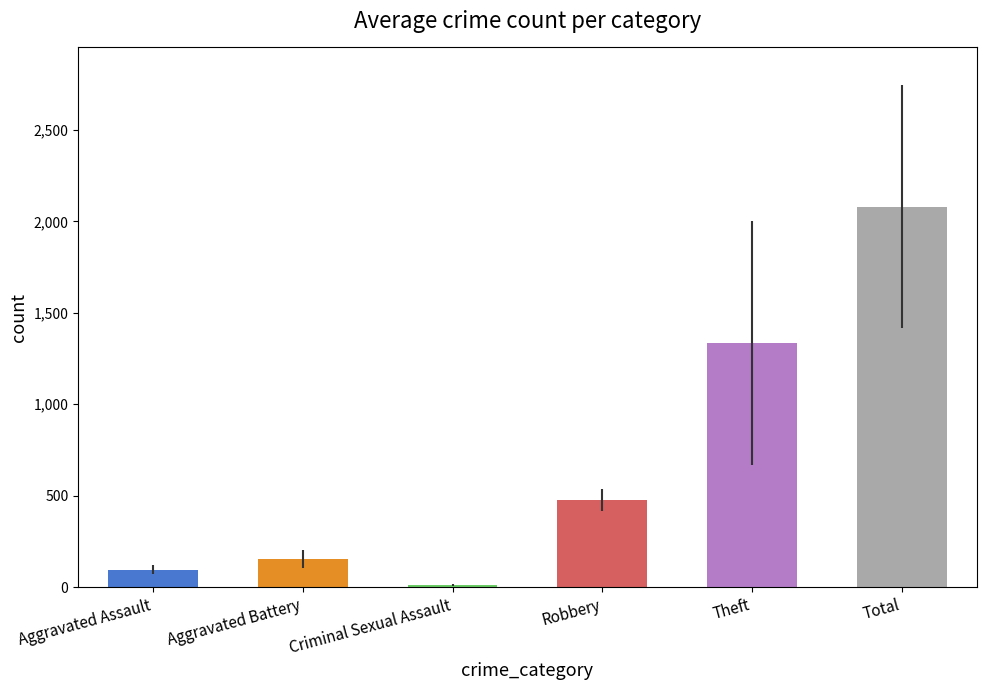

Approximately how many times larger is the value at Aggravated Assault compared to Aggravated Battery?

0.6